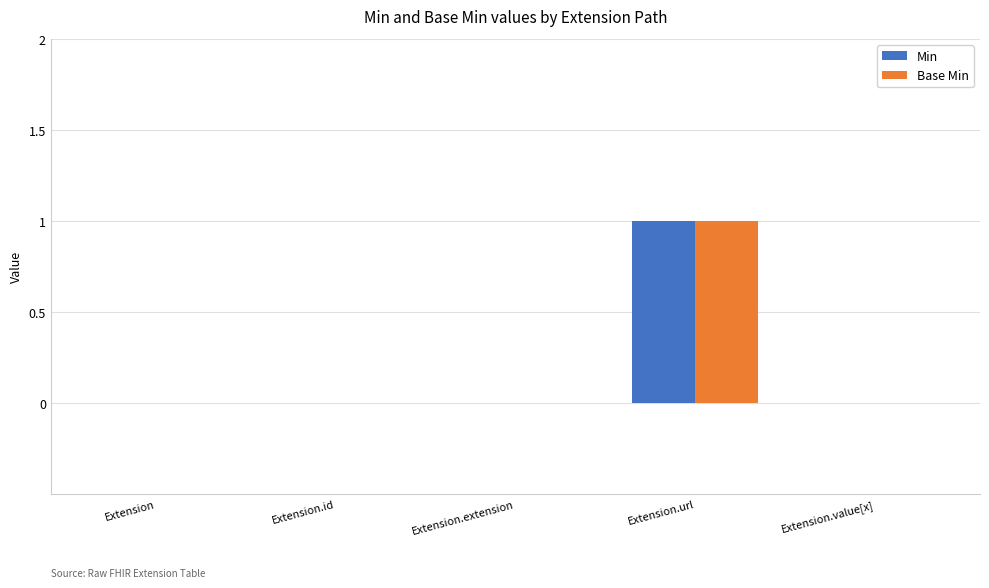

At which category does the chart reach its peak across all series?

Extension.url